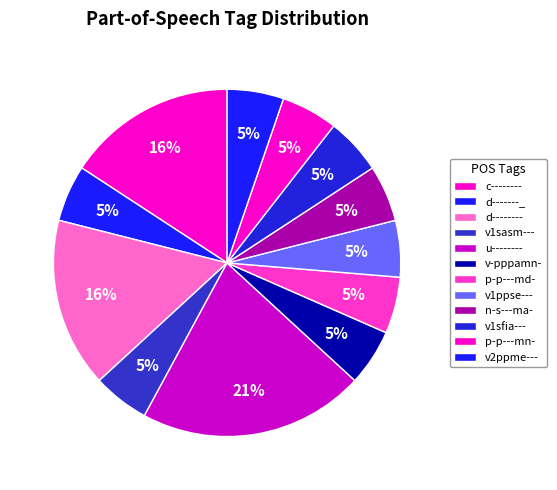

Which slice is the largest?

u--------